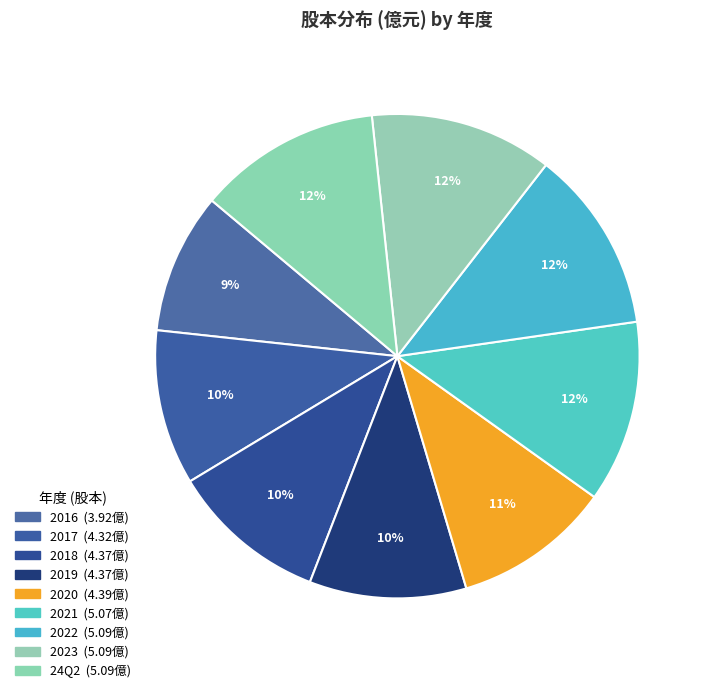

What percentage do 2017 and 2016 together represent?

19.8%